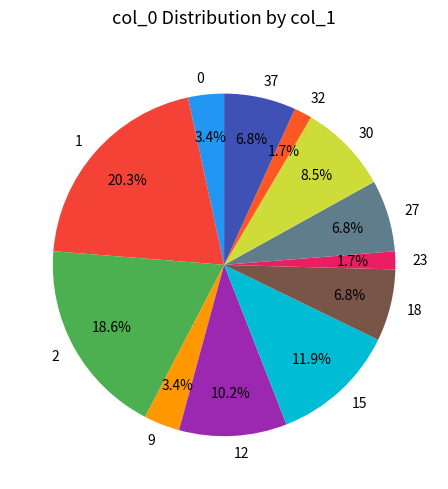

Approximately how many times larger is the value at 37 compared to 27?

1.0